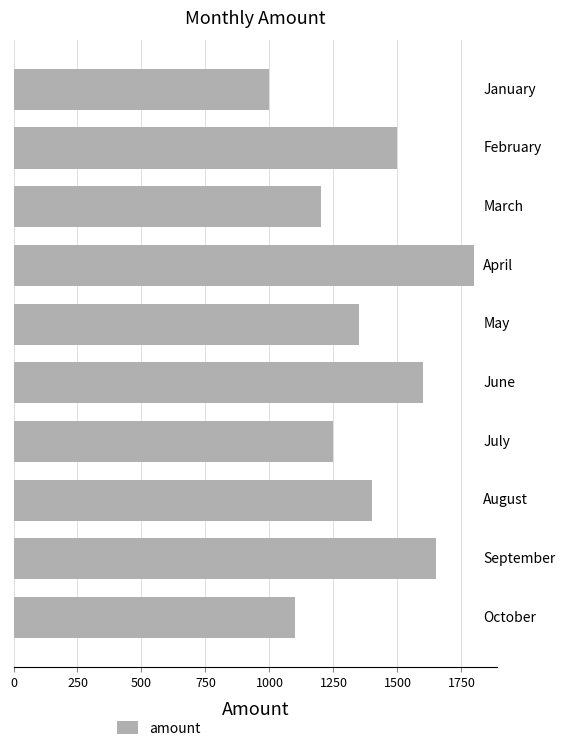

Are the bars horizontal?

Yes